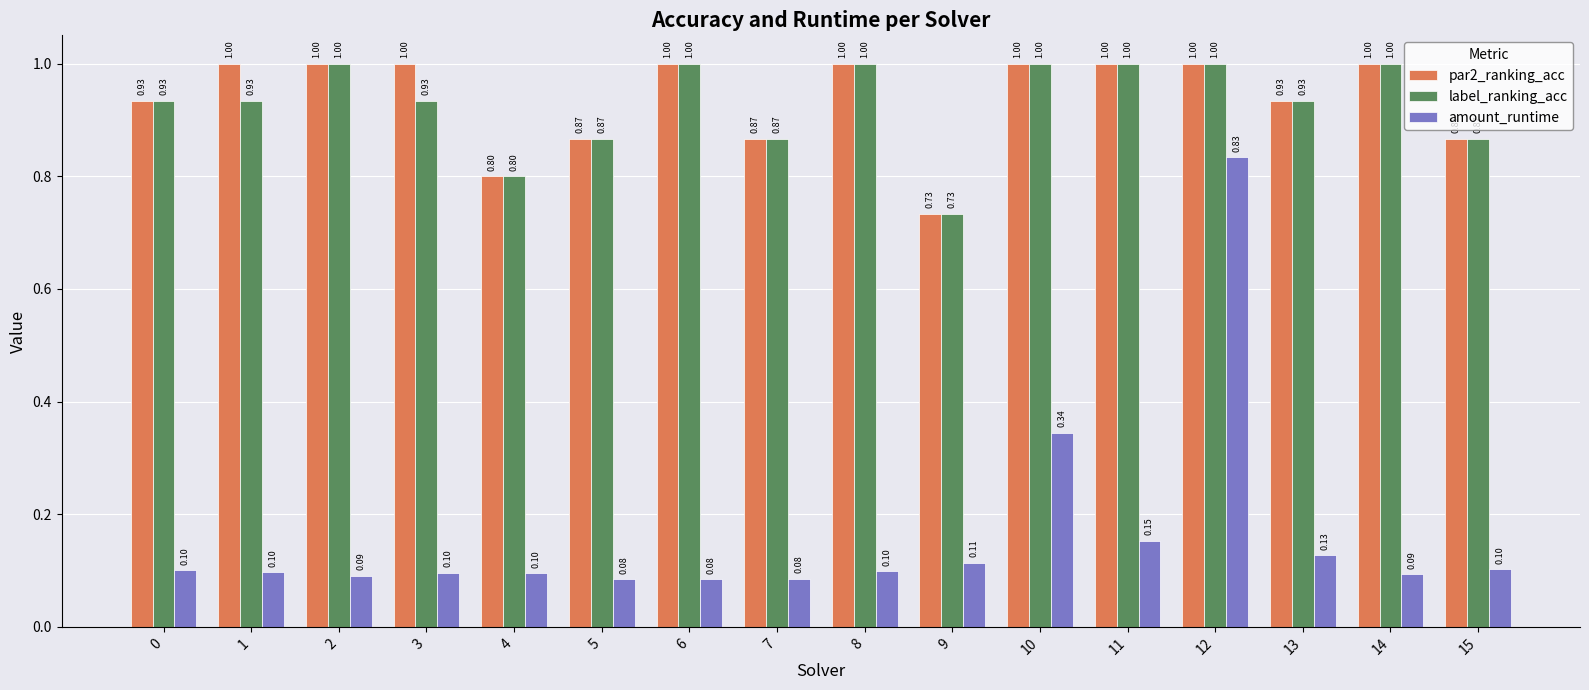

What is the highest value of the amount_runtime series?

0.8